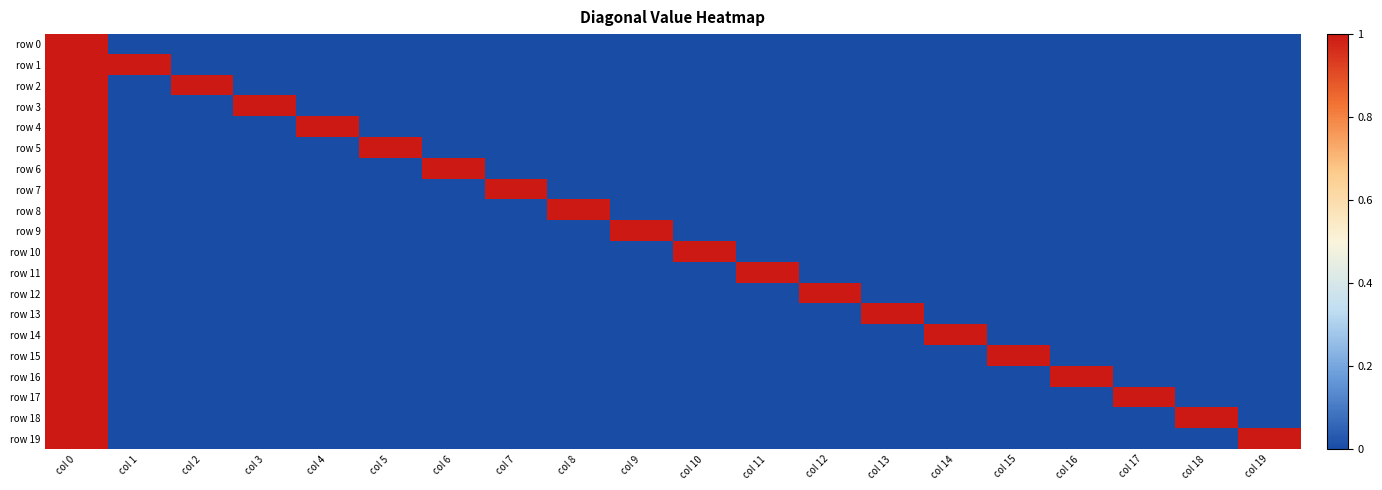

Between col 3 and col 12, which is larger?

col 3